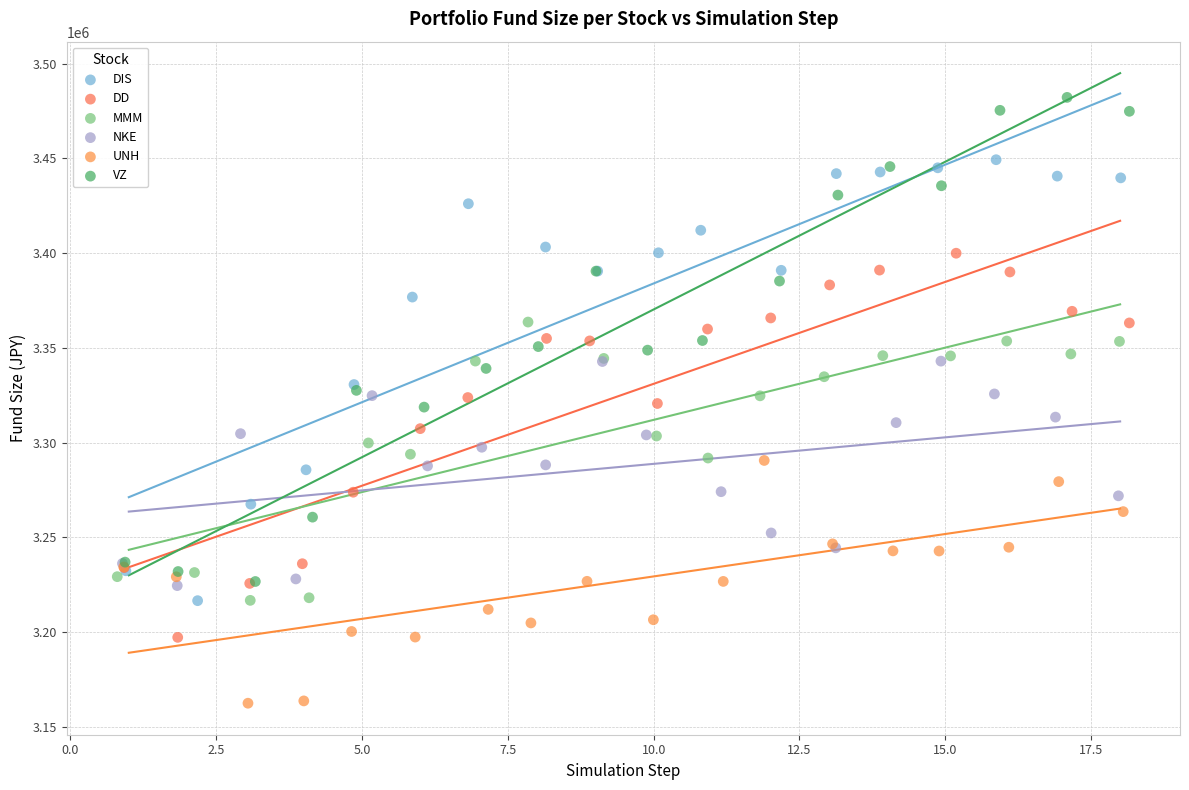

Which series contains the highest Y value?

VZ